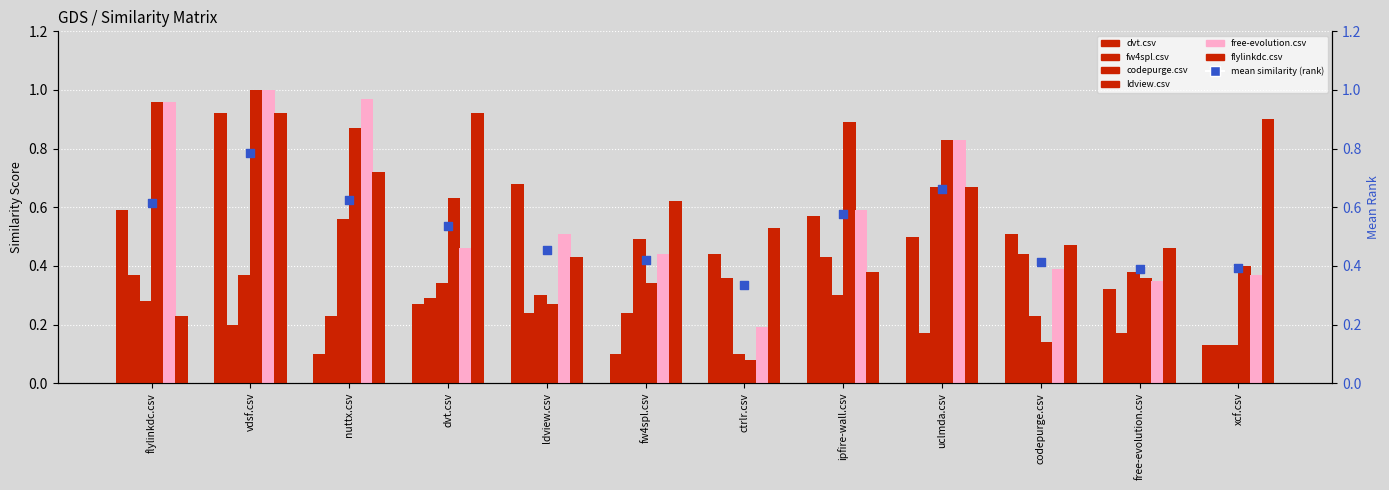

Which series reaches the minimum Y coordinate?

ldview.csv